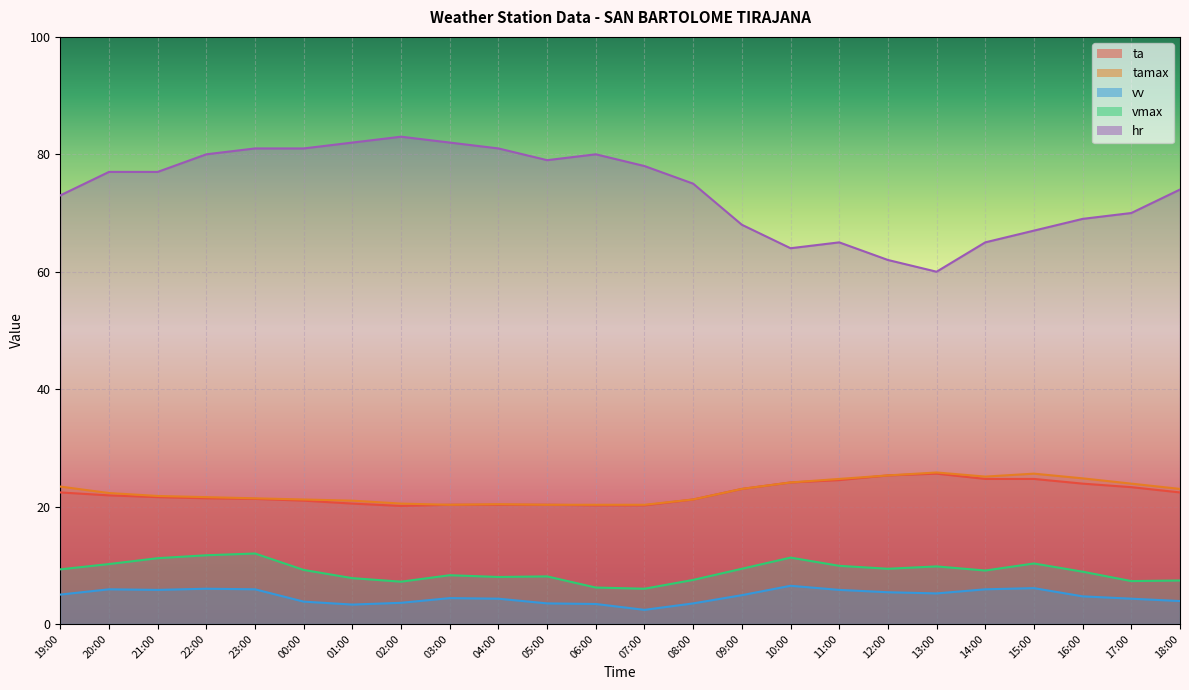

How many data points in vmax are less than 9?

11